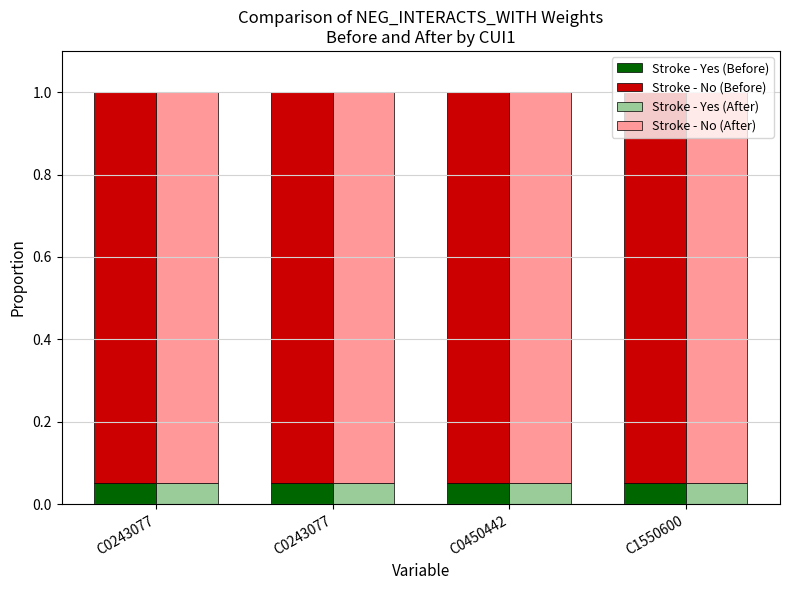

What are all the series names shown in the legend?

Stroke - Yes (Before), Stroke - No (Before), Stroke - Yes (After), Stroke - No (After)